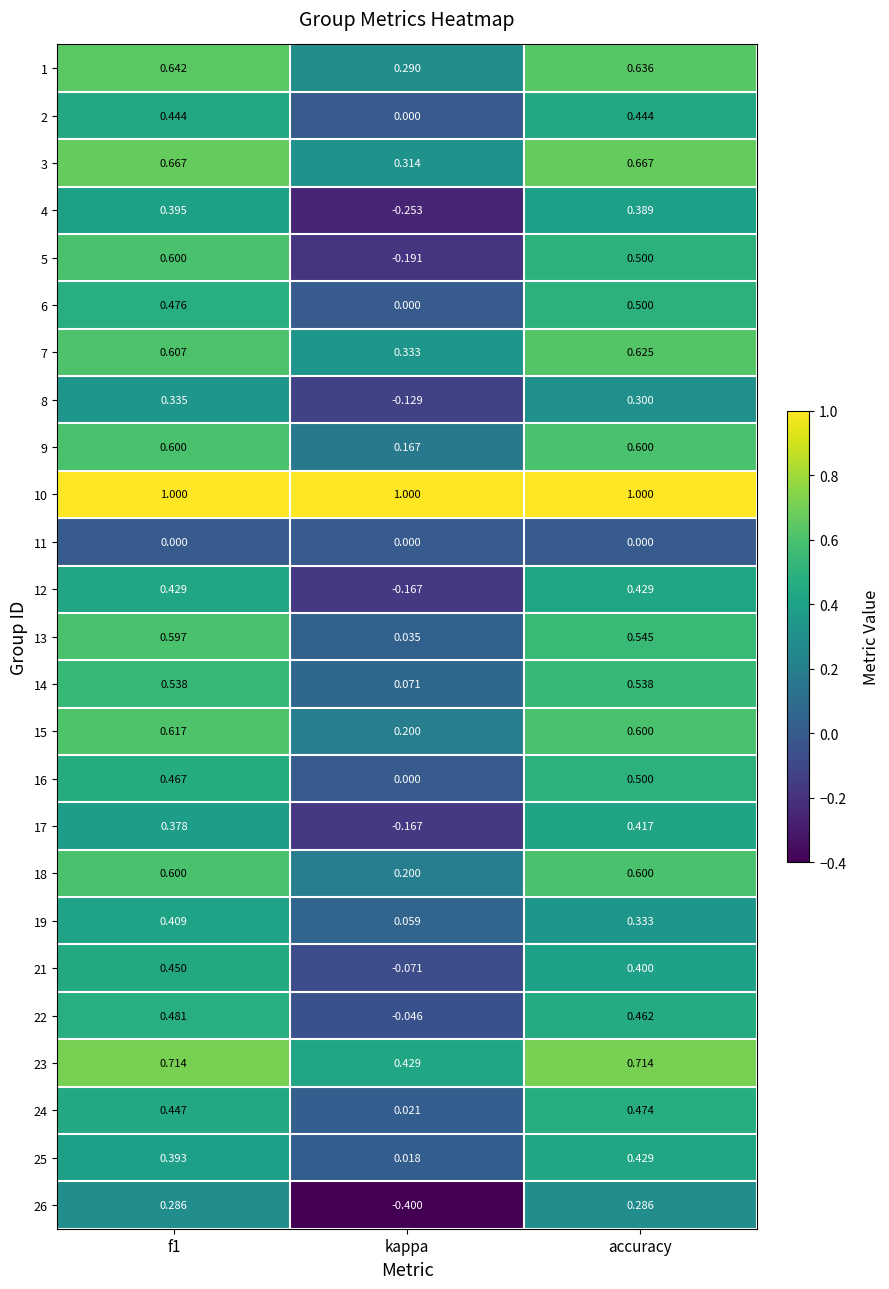

At which category is the sum across all series the highest?

f1